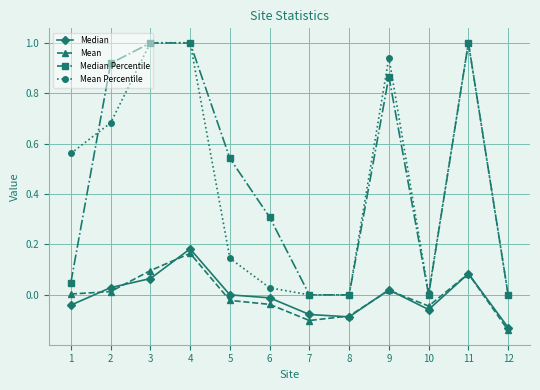

Where is the first local maximum for Median?

4